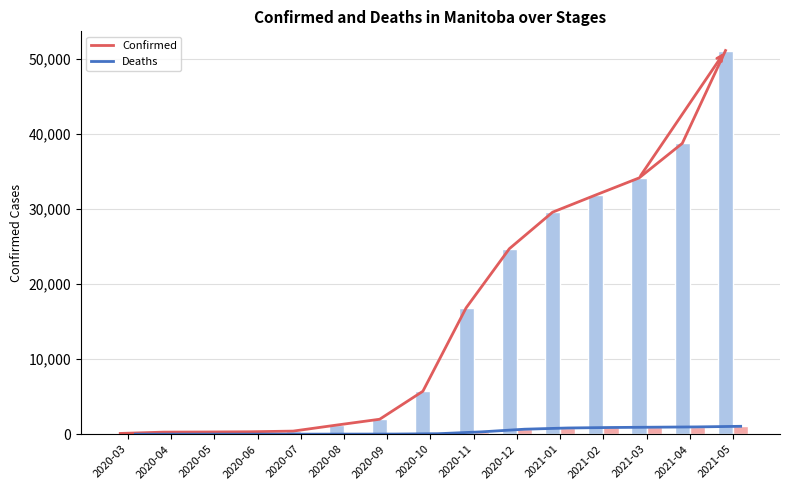

True or false: Confirmed has a value of 66 at 2020-03.

False